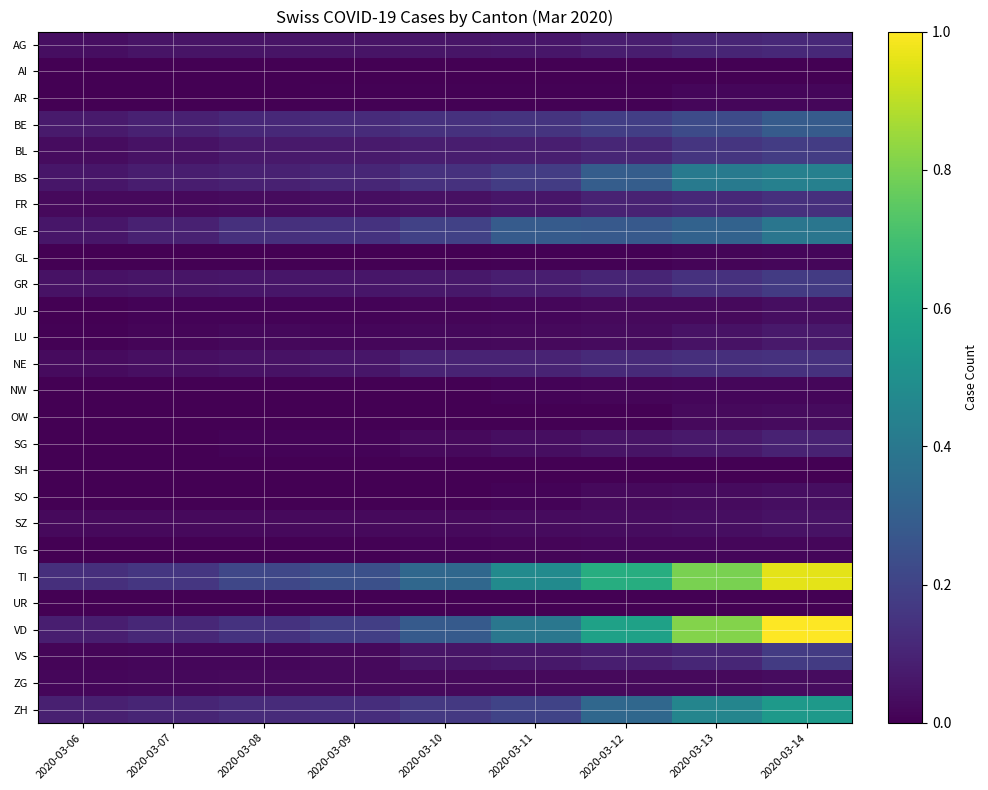

Rank the series by their maximum value, from highest to lowest.

VD, TI, ZH, BS, GE, BE, BL, GR, VS, NE, FR, AG, SG, LU, SZ, JU, SO, ZG, OW, AR, GL, NW, TG, SH, AI, UR